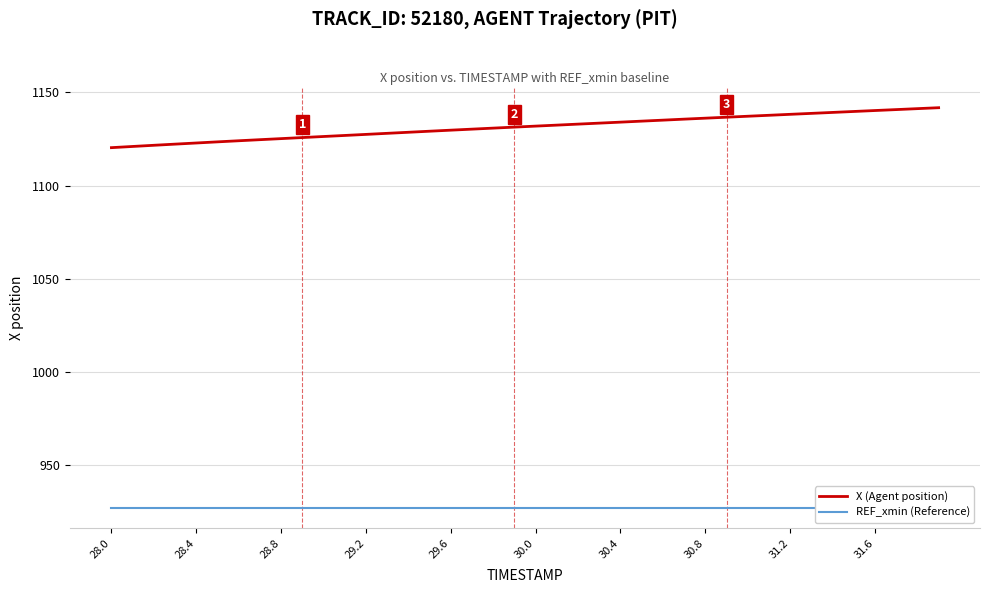

At which label does REF_xmin (Reference) reach its minimum?

28.0